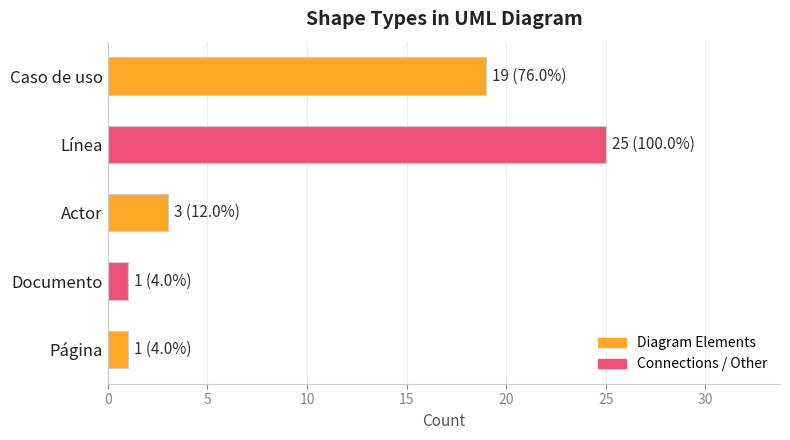

What is the label of the 1st bar from the bottom?

Página